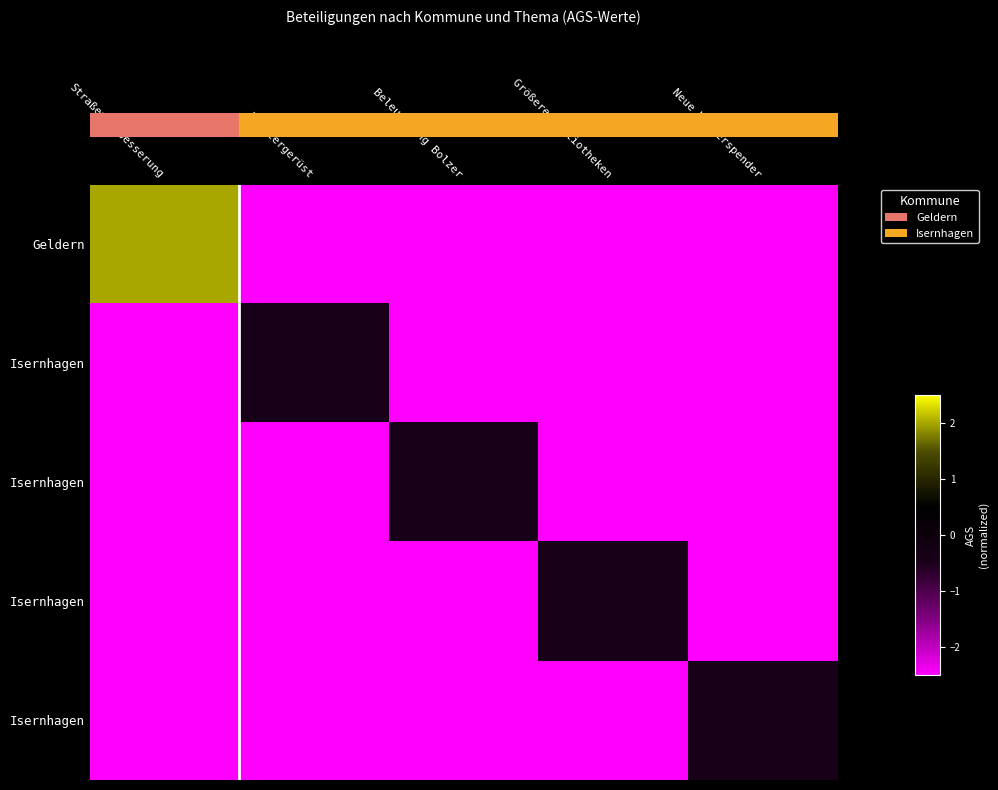

Count the number of categories in the chart.

5